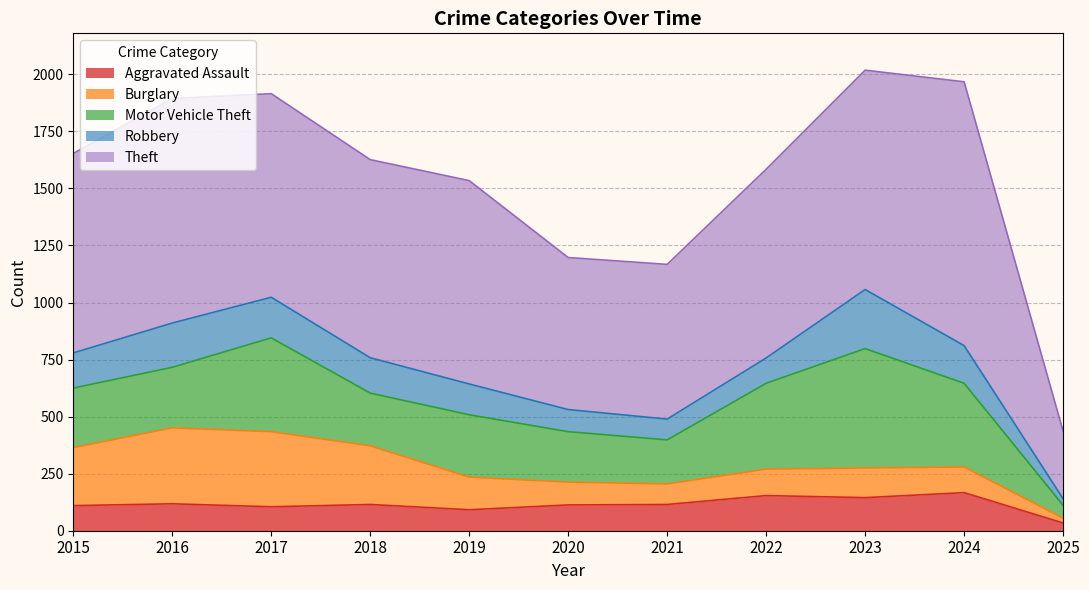

True or false: Aggravated Assault has more than 1 points higher than both neighbors.

True